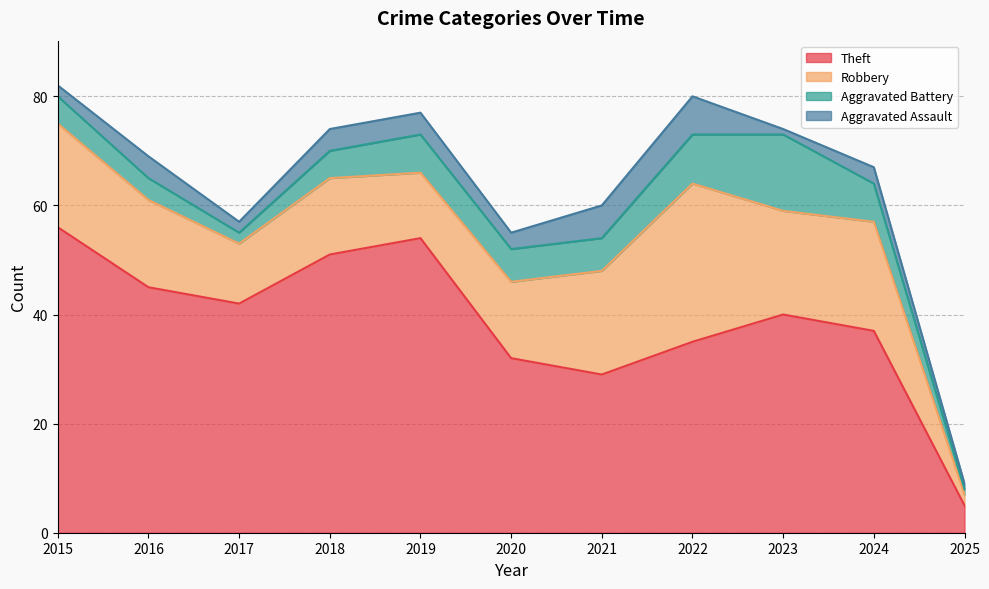

At which label does Theft reach its peak?

2015